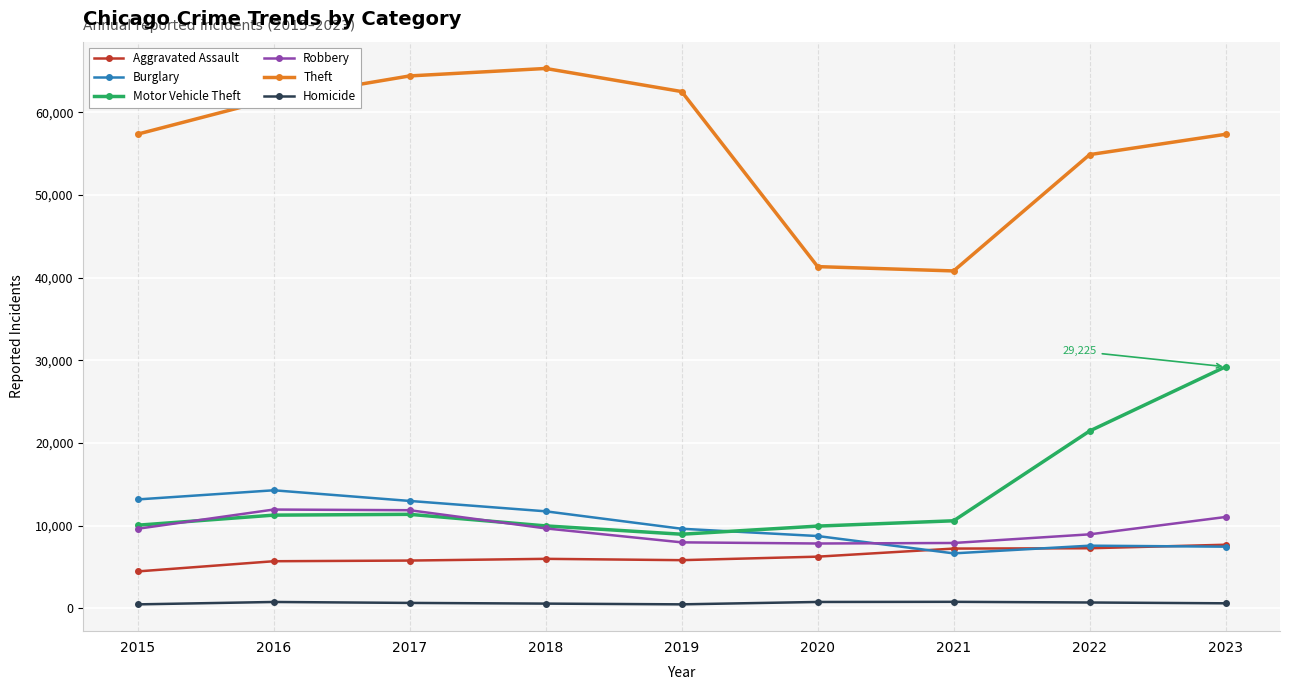

True or false: Homicide and Theft intersect in this chart.

False